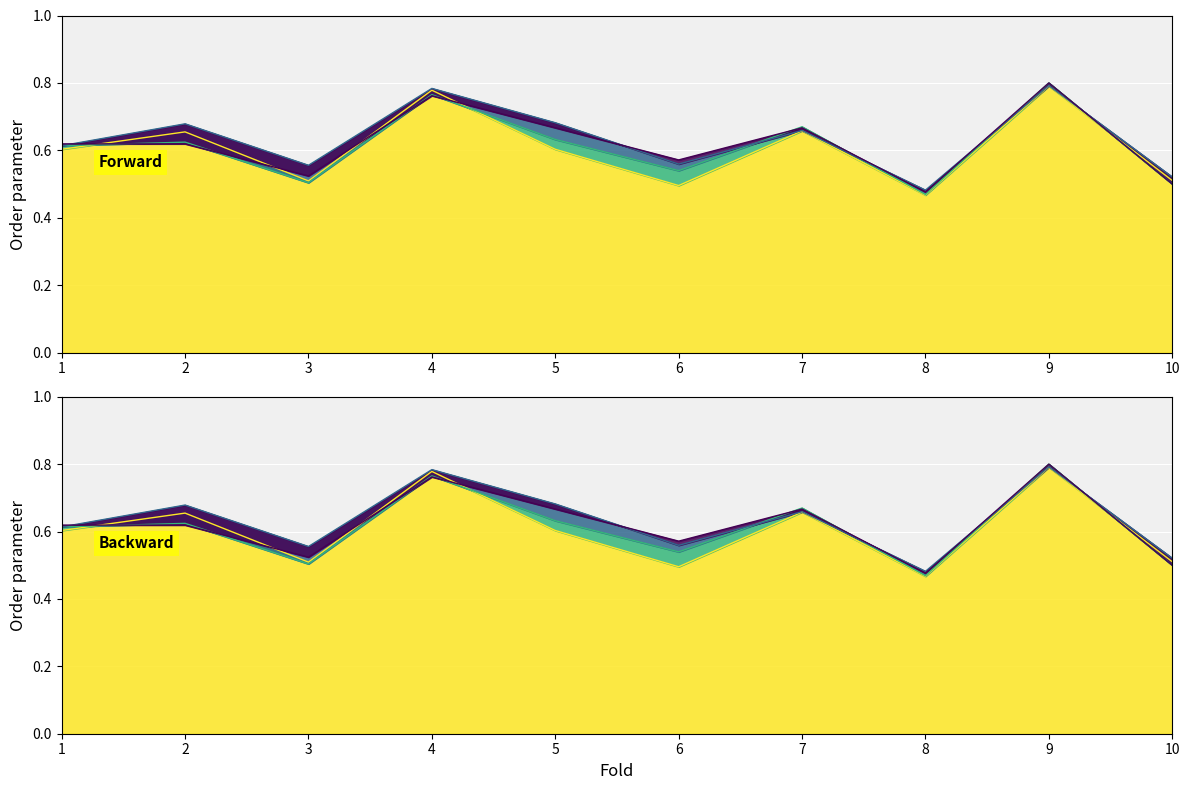

What is the value of the accuracy point at the 4th from the left?

0.8